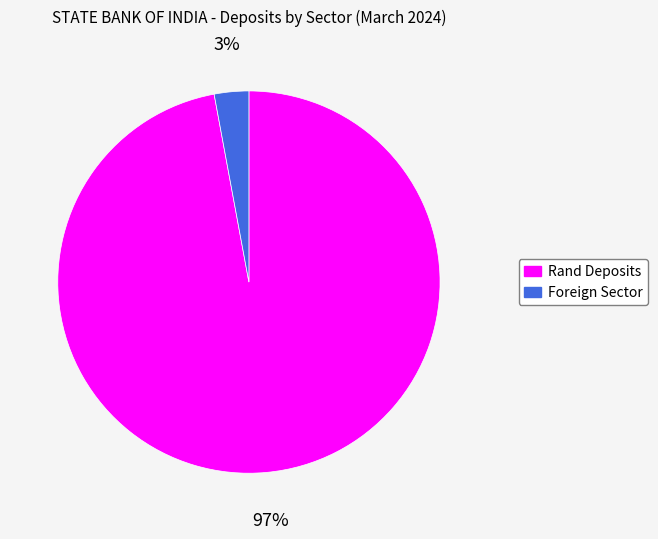

What percentage is the Rand Deposits slice, to the nearest percent?

97%